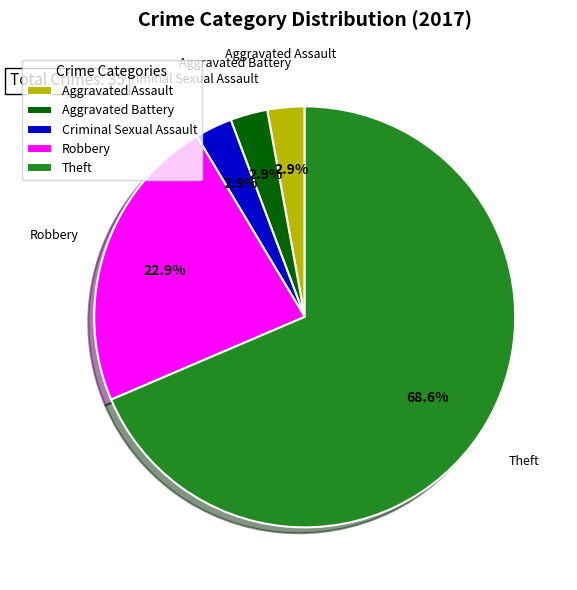

Count the number of slices in the pie.

5